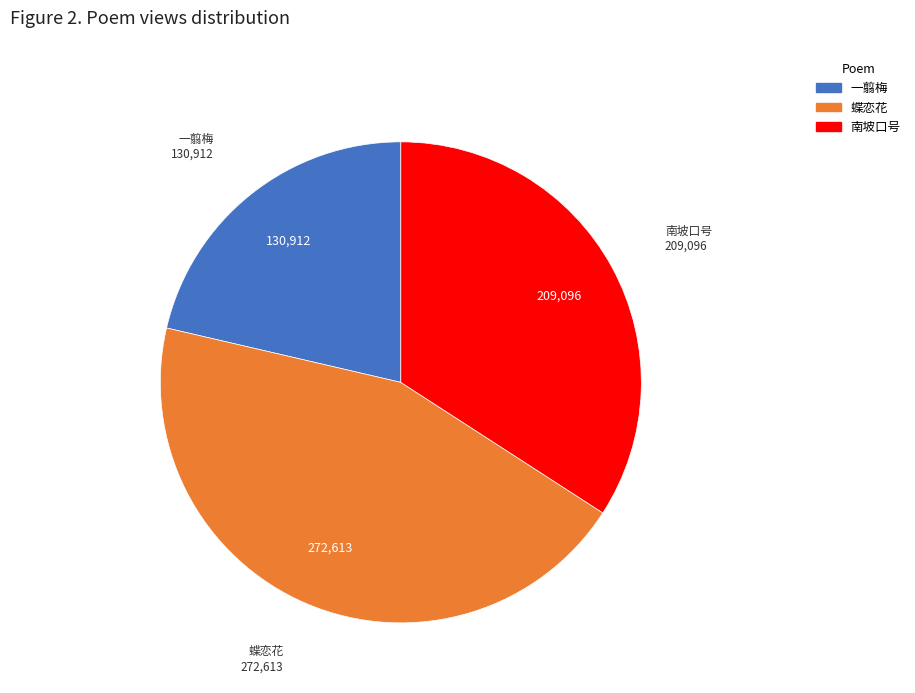

Is there any slice that represents more than half of the pie?

No